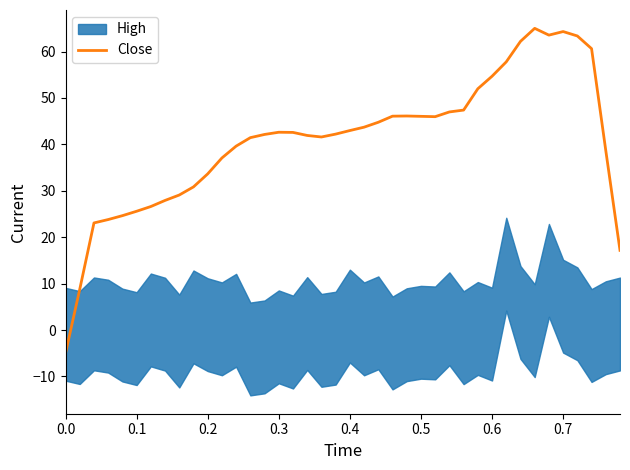

The value of Close at 0.1 is 25.6. True or false?

True